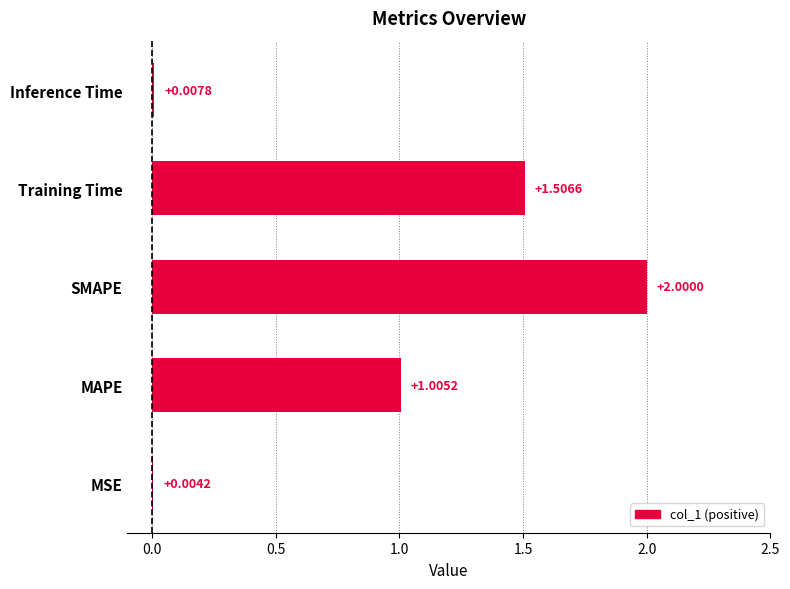

How many data points does each series have?

5